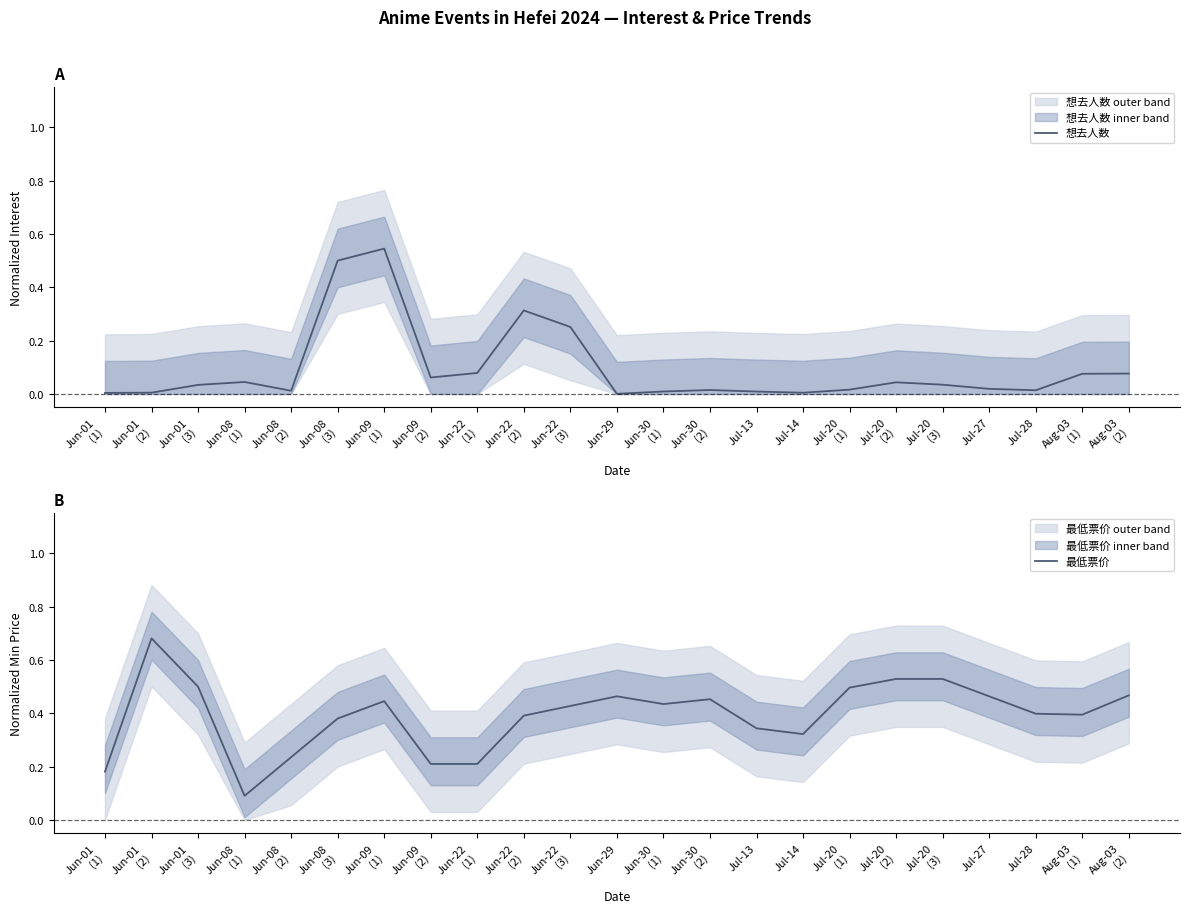

Between which two adjacent categories do 想去人数 and 最低票价 first intersect?

Jun-08
(2) and Jun-08
(3)